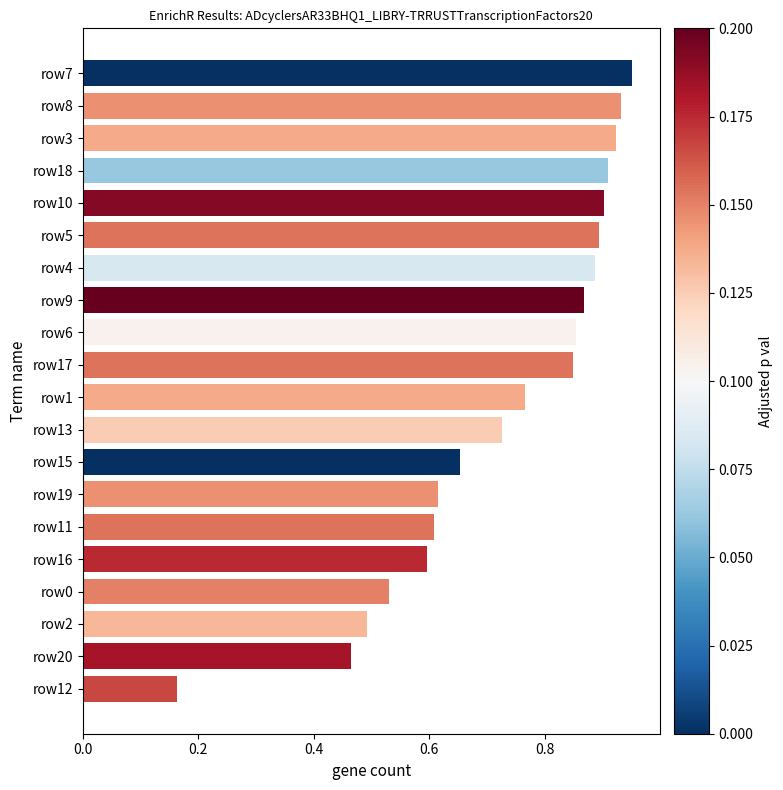

At which category does the chart reach its minimum across all series?

row12